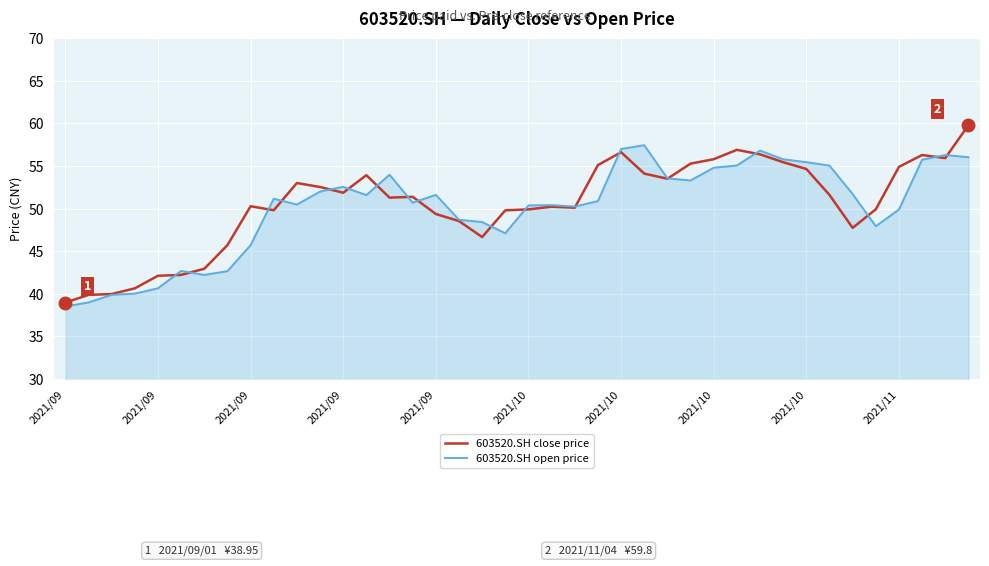

List the series in order of their peak value, lowest first.

603520.SH open price, 603520.SH close price